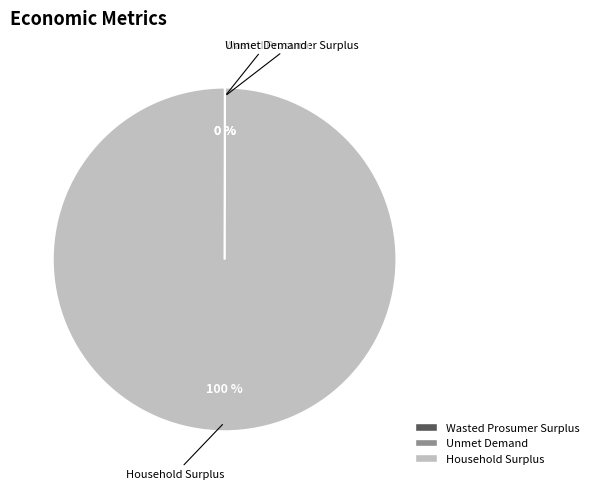

What is the majority slice?

Household Surplus